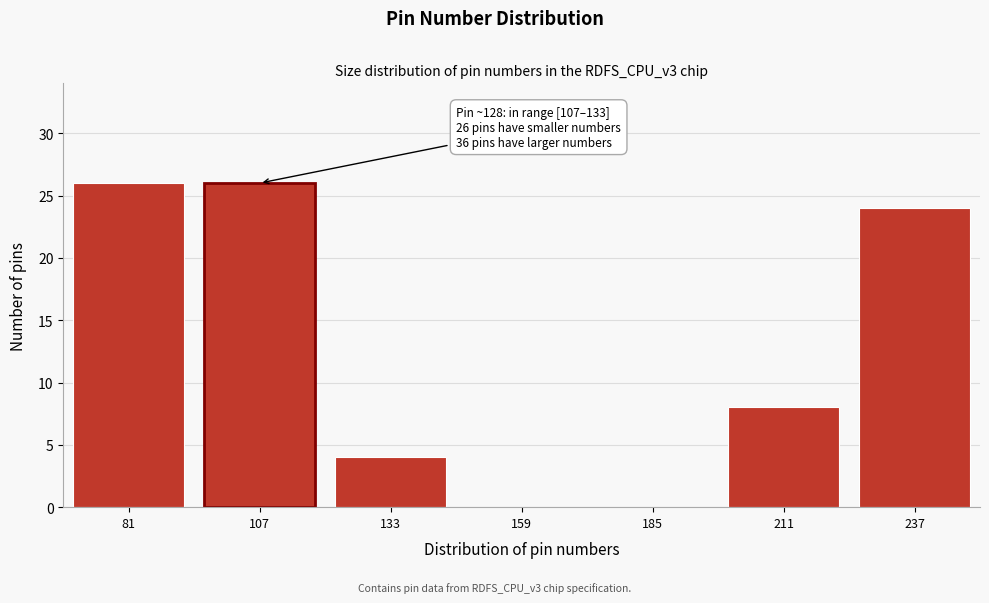

Reading left to right, extract all data points from this chart.

81=26	107=26	133=4	159=0	185=0	211=8	237=24